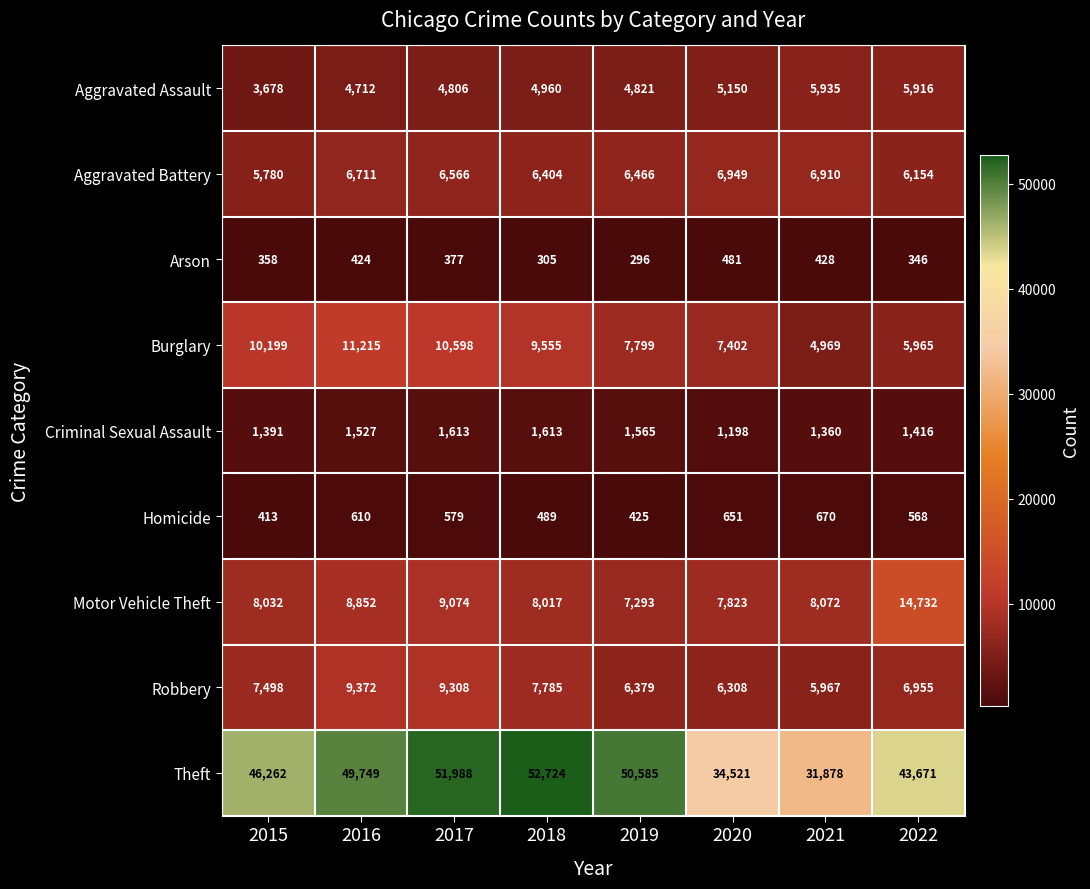

List the series in order of their peak value, lowest first.

Arson, Homicide, Criminal Sexual Assault, Aggravated Assault, Aggravated Battery, Robbery, Burglary, Motor Vehicle Theft, Theft